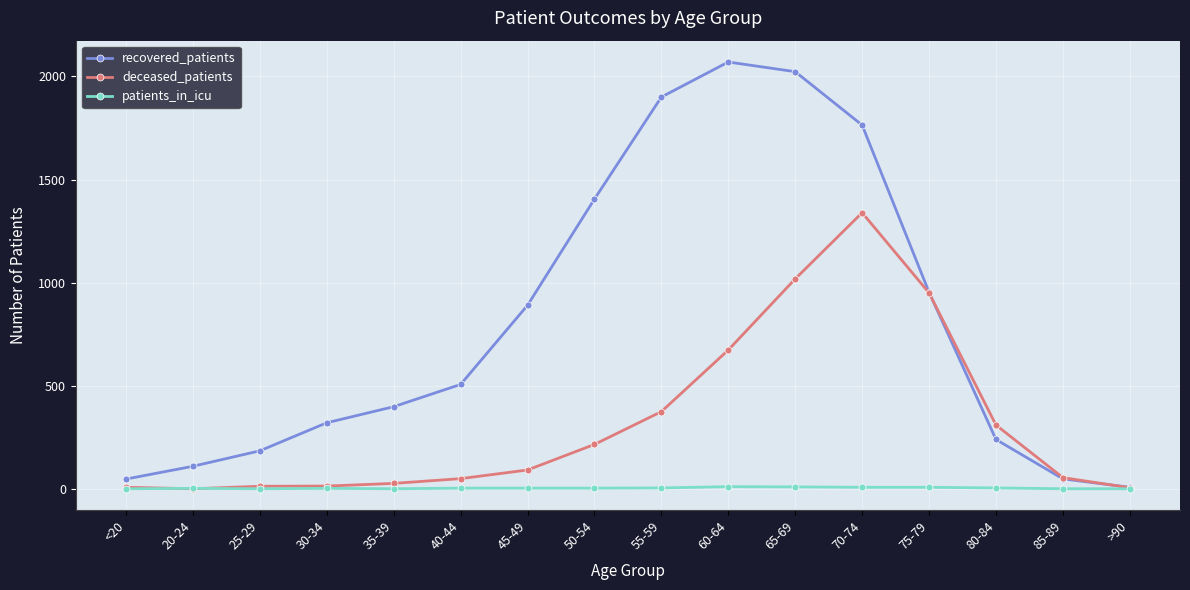

Does the chart have visible grid lines?

Yes